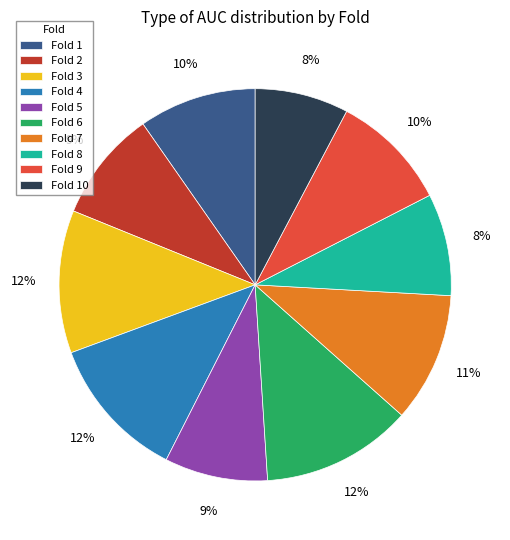

How many segments does this pie chart have?

10